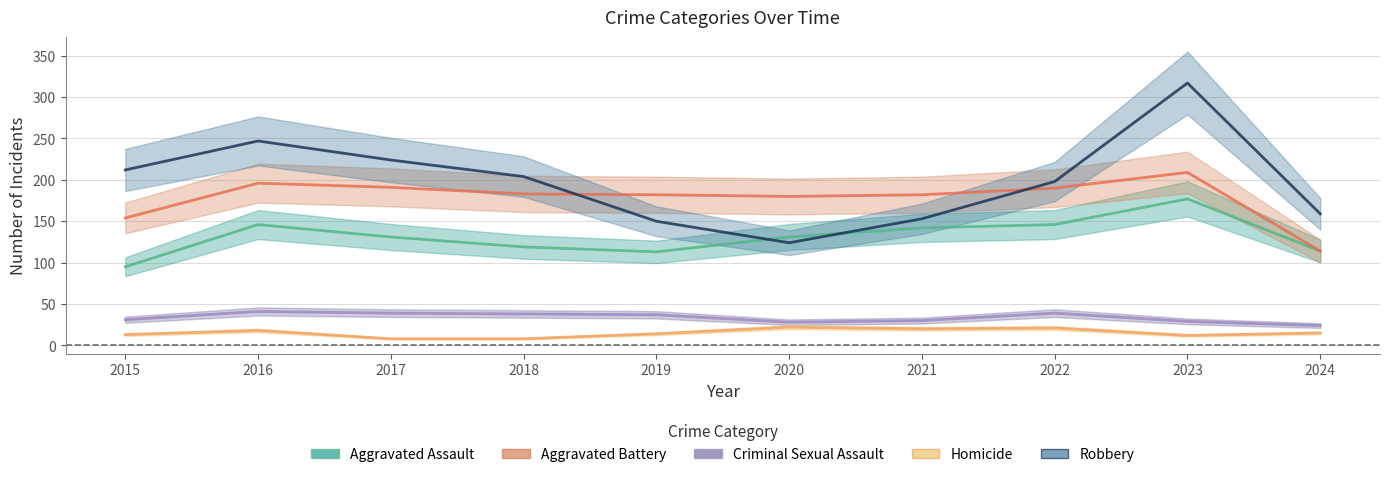

Does the chart have visible grid lines?

Yes